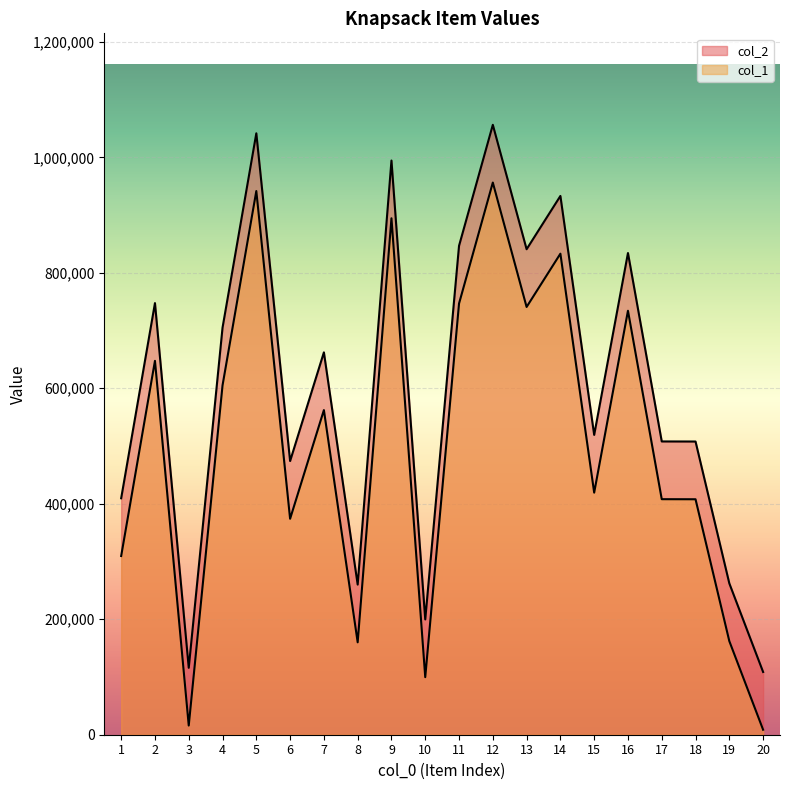

Which category has the lowest value across all series?

20